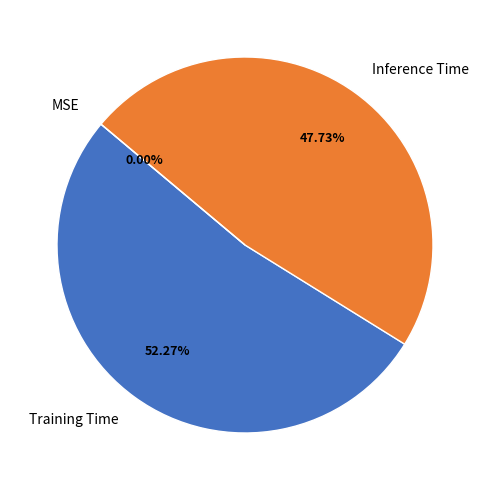

True or false: Inference Time accounts for 48% of the total.

True